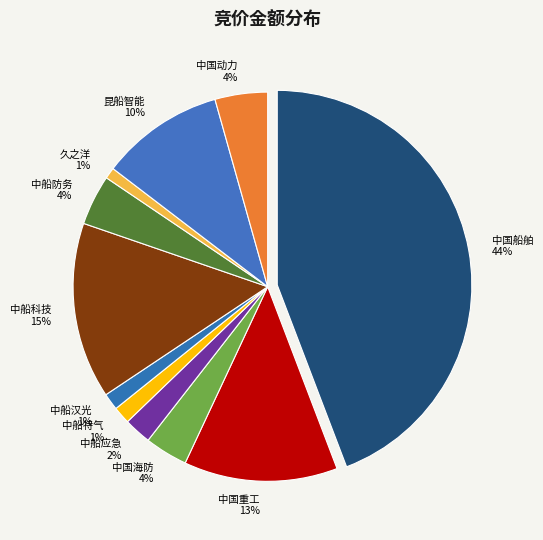

Is it true that 600072 is 15% of the pie?

True